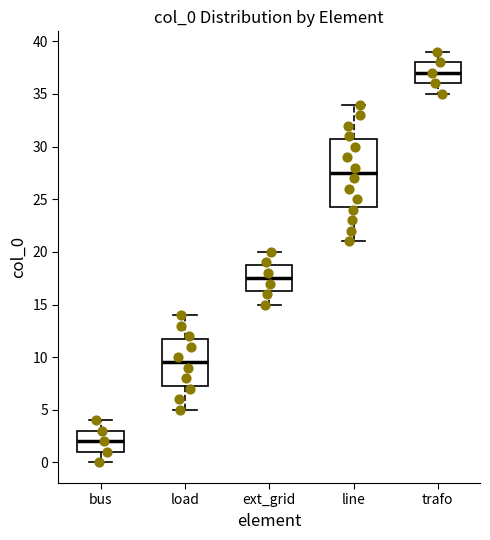

Which box has the highest median line?

trafo